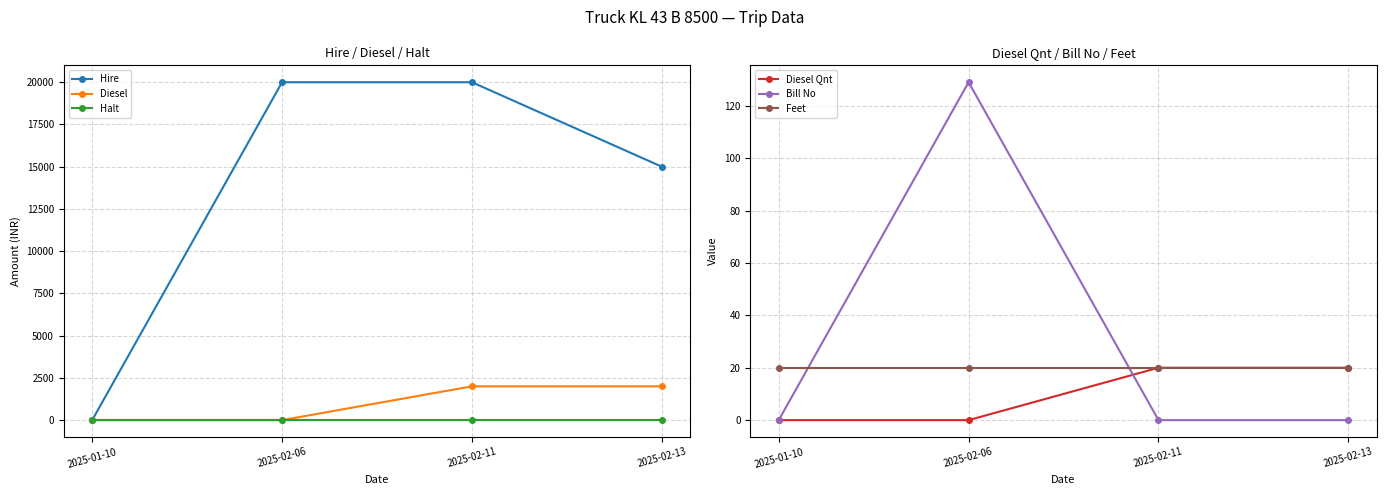

At how many categories does at least one series exceed 3340?

3